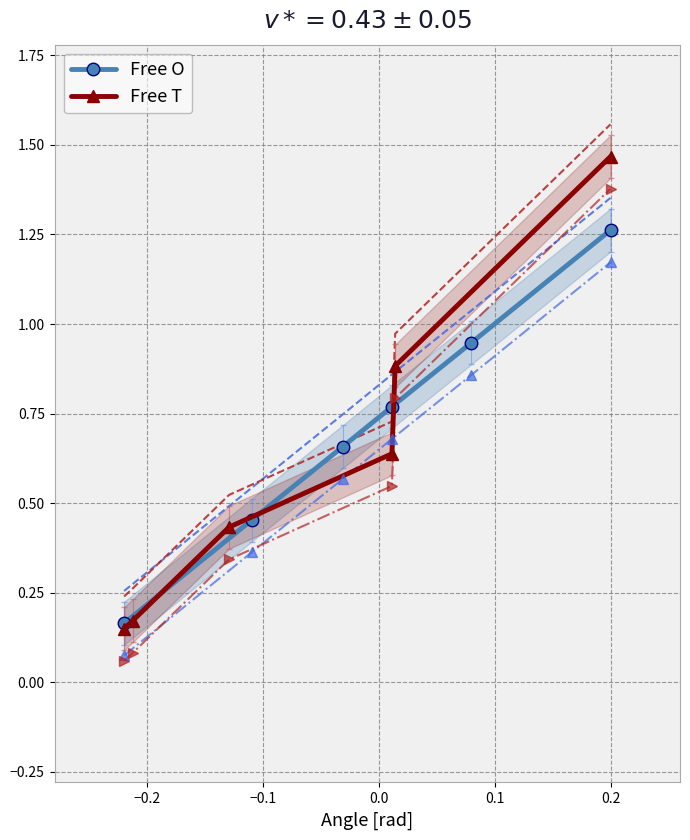

True or false: Free O has more than 2 points higher than both neighbors.

False